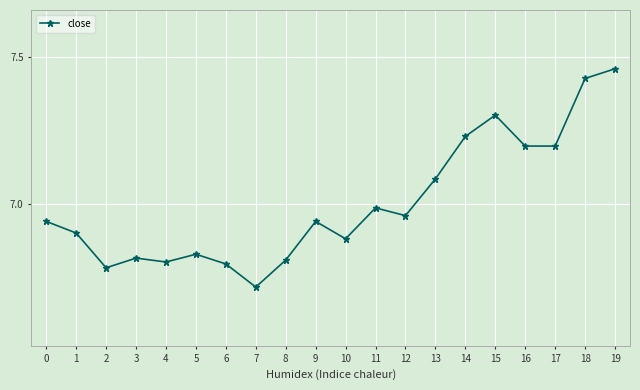

True or false: the data shows 9.8 at 11.

False